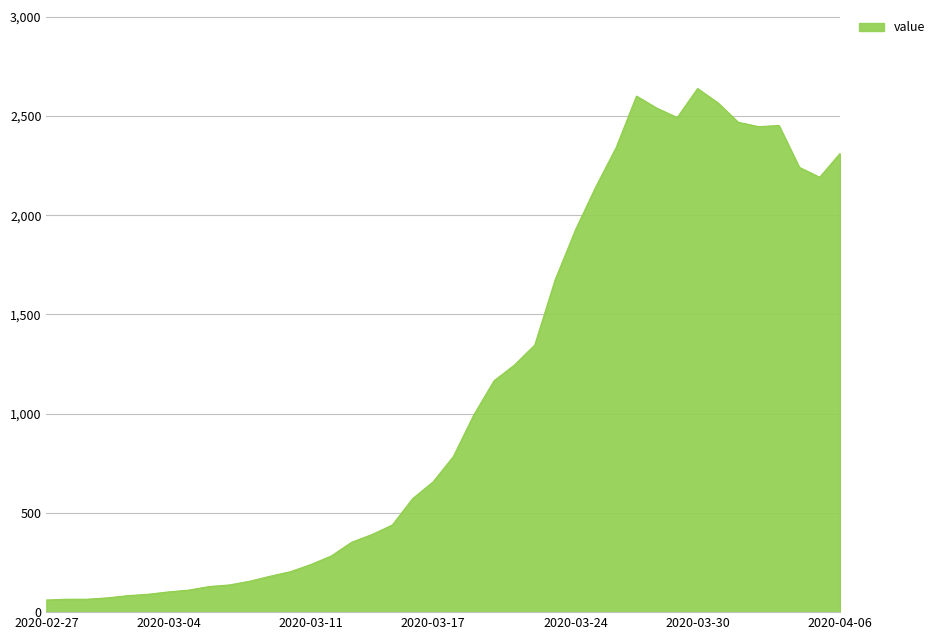

What is the smallest value displayed?

61